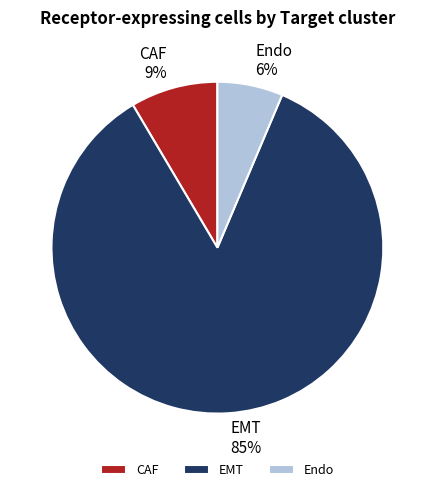

Count the number of slices in the pie.

3